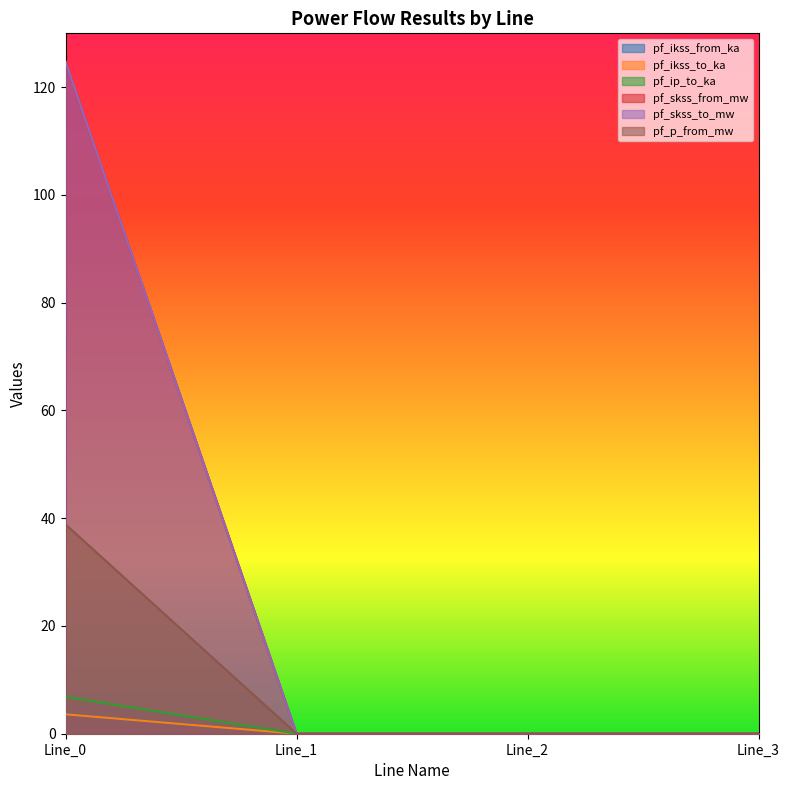

Rank the series at Line_0 from lowest to highest value.

pf_ikss_from_ka, pf_ikss_to_ka, pf_ip_to_ka, pf_p_from_mw, pf_skss_from_mw, pf_skss_to_mw